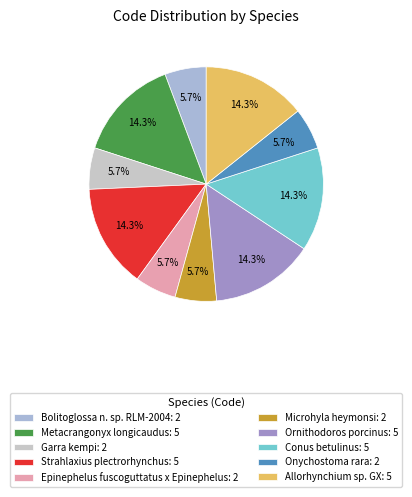

To the nearest percent, what portion does Garra kempi represent?

6%